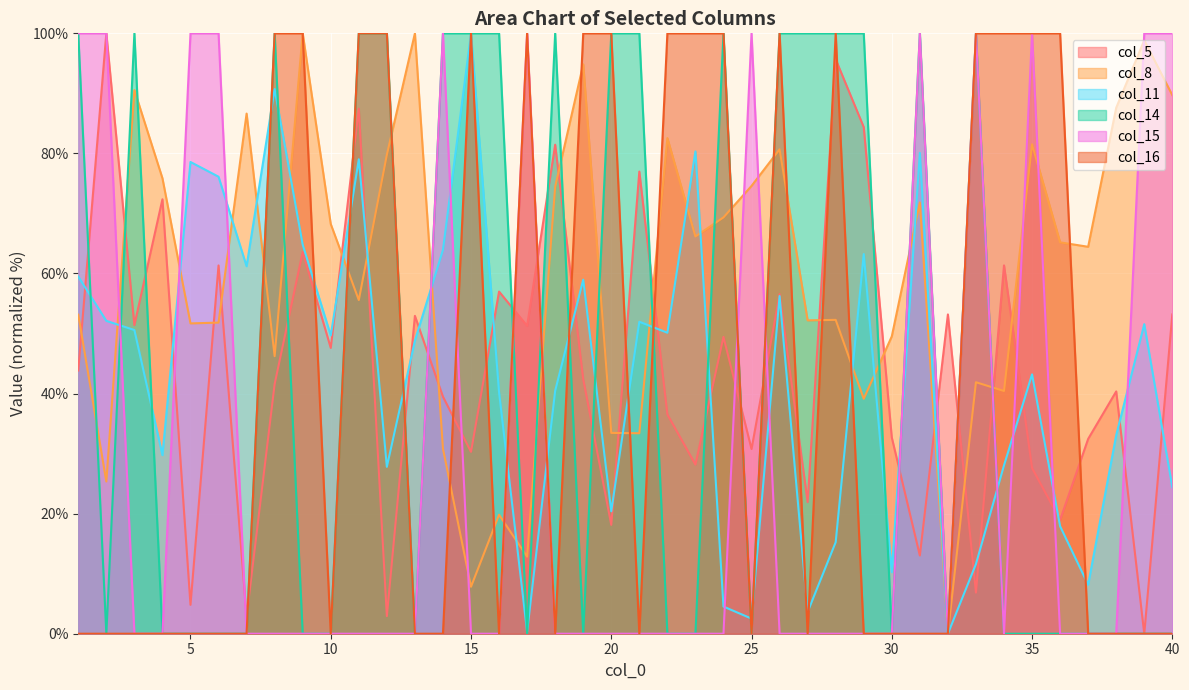

How many lines are shown in the chart?

6